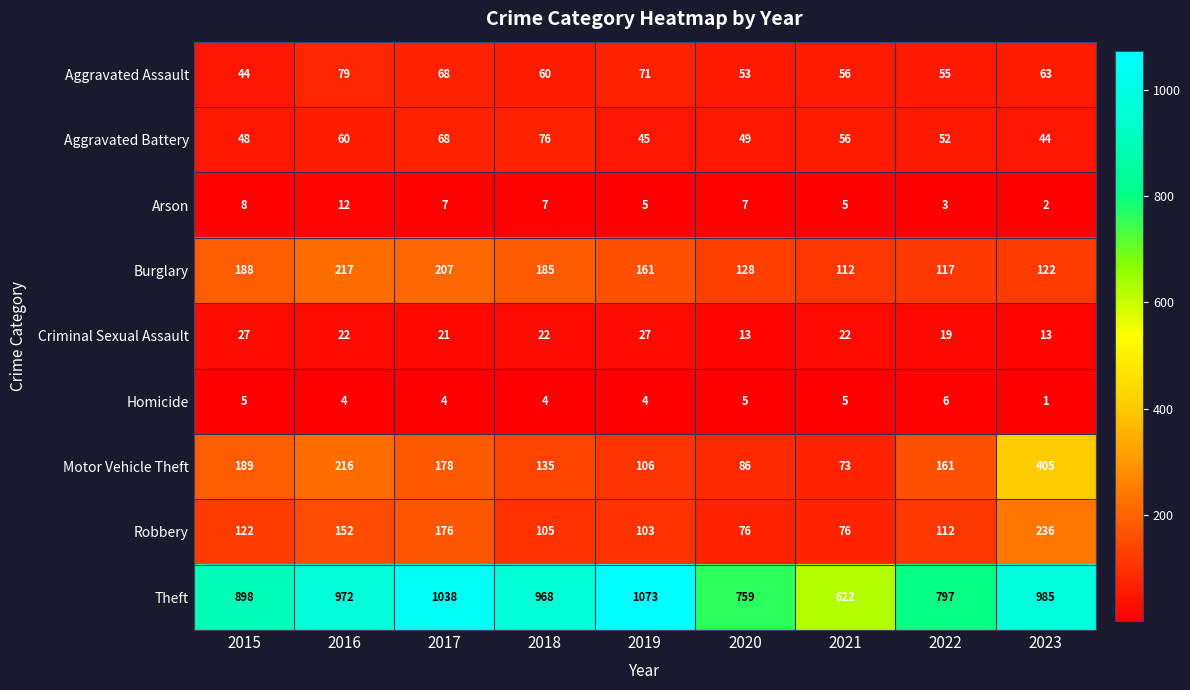

True or false: Motor Vehicle Theft has a value of 106 at 2019.

True